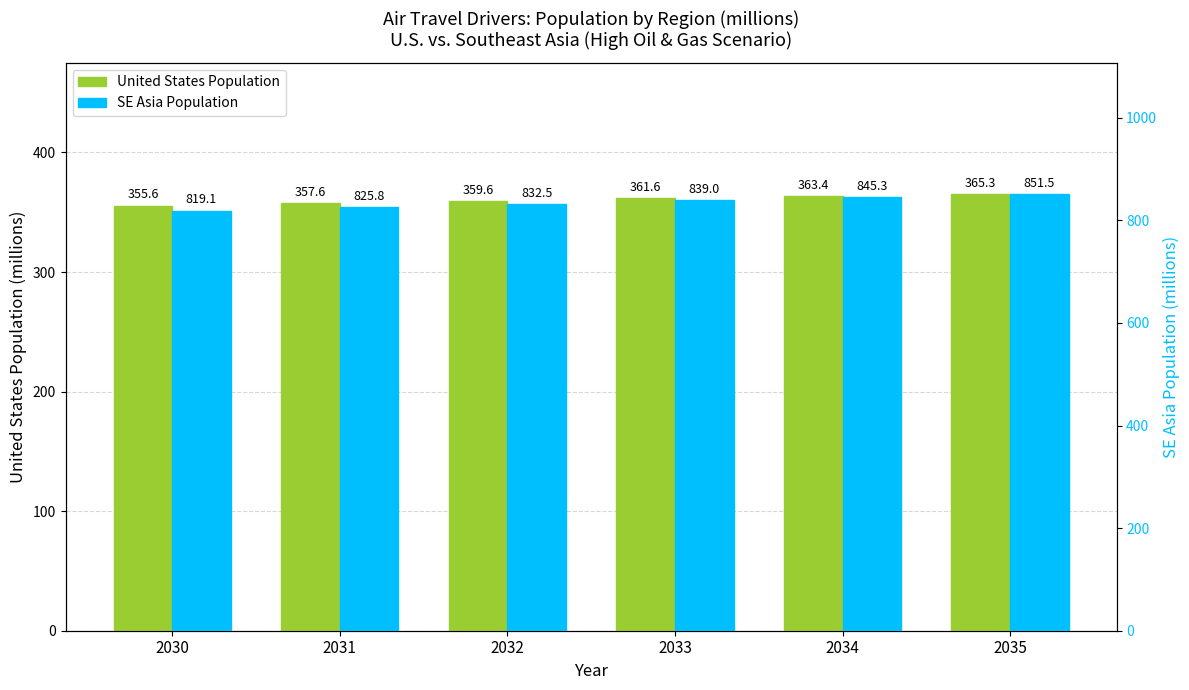

Which series has the largest total across all categories?

SE Asia Population